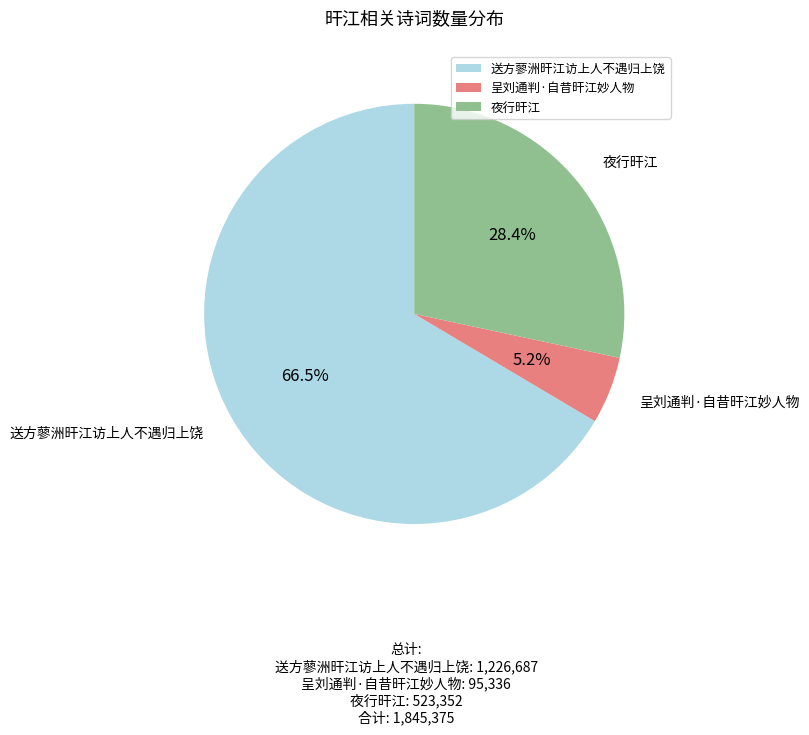

To the nearest percent, what is the difference between the 送方蓼洲旰江访上人不遇归上饶 and 夜行旰江 slice percentages?

38%